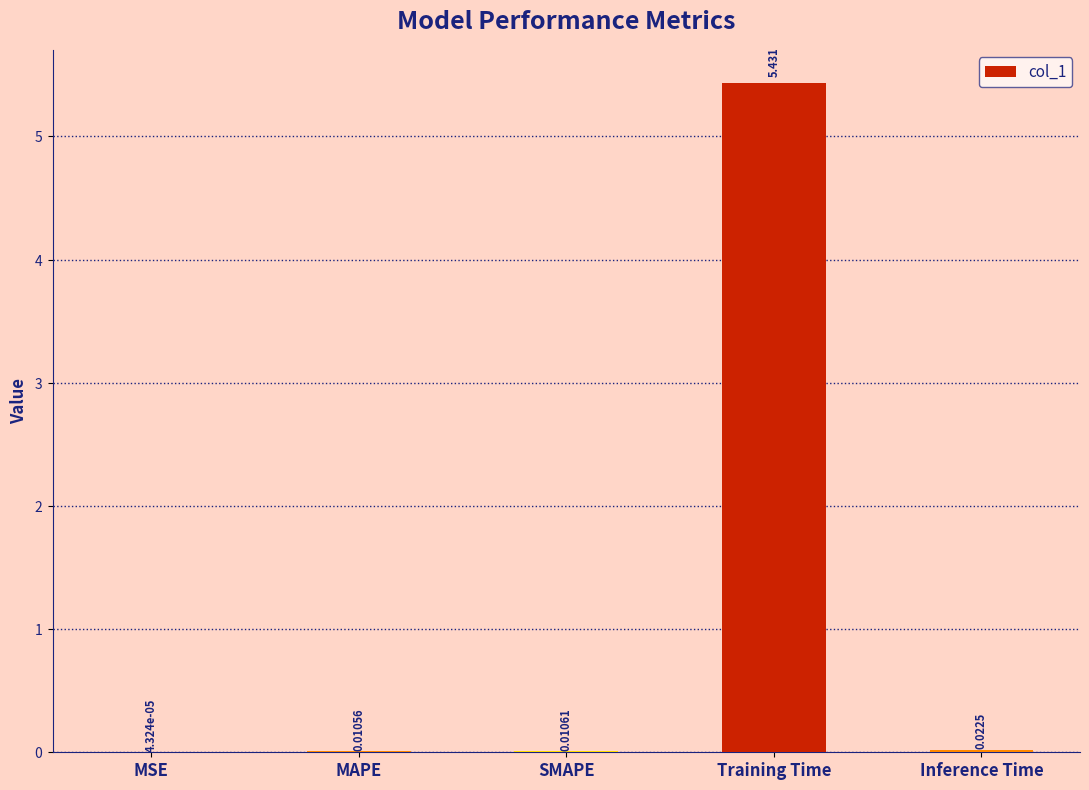

Count the number of data series in this chart.

1